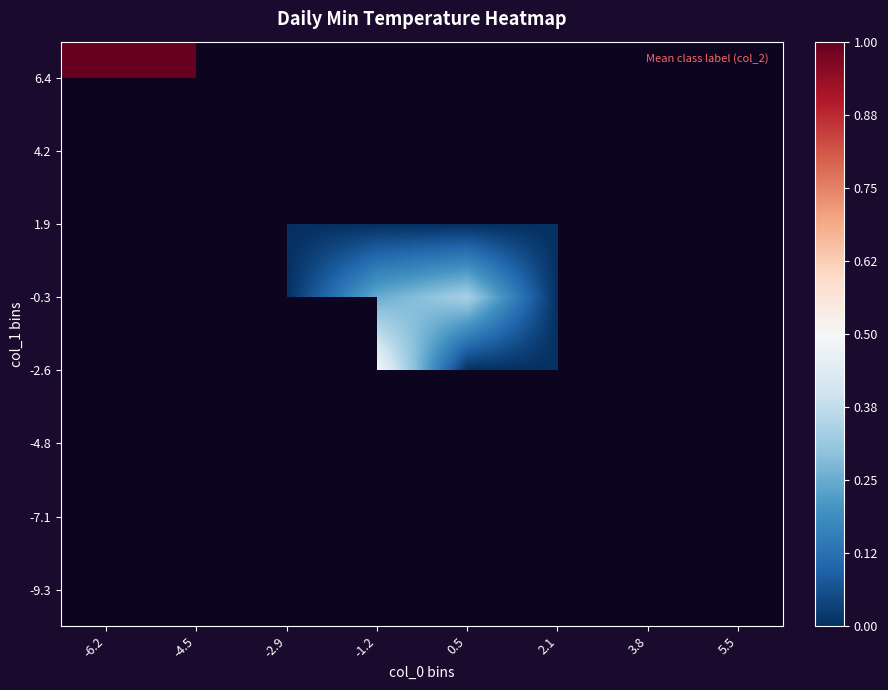

How many series are shown in this chart?

8